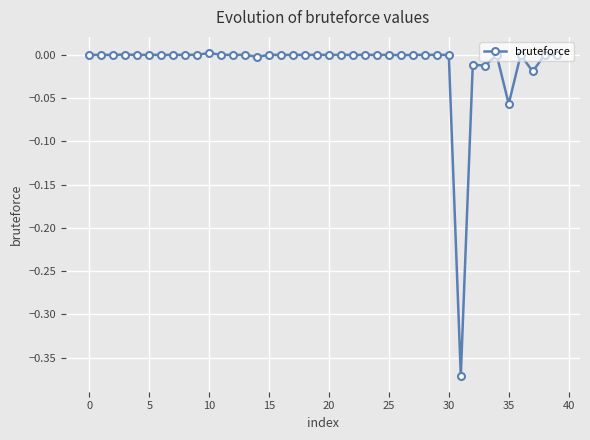

What is the sum of all values?

-0.5